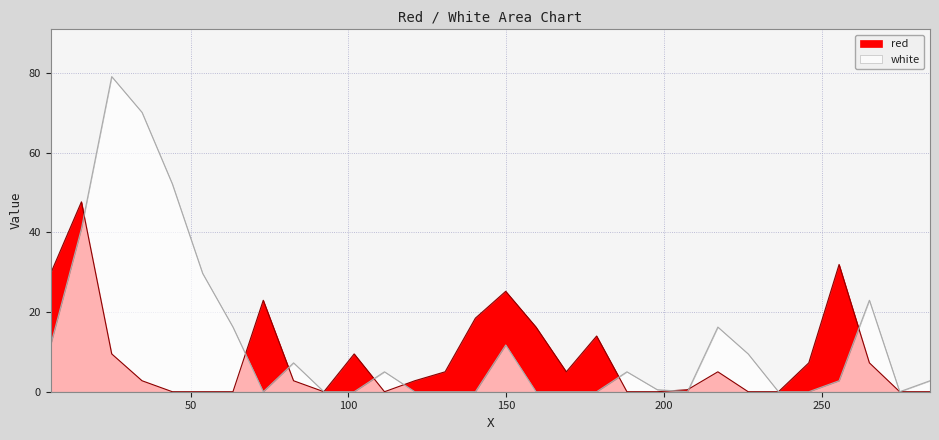

True or false: red and white intersect in this chart.

True